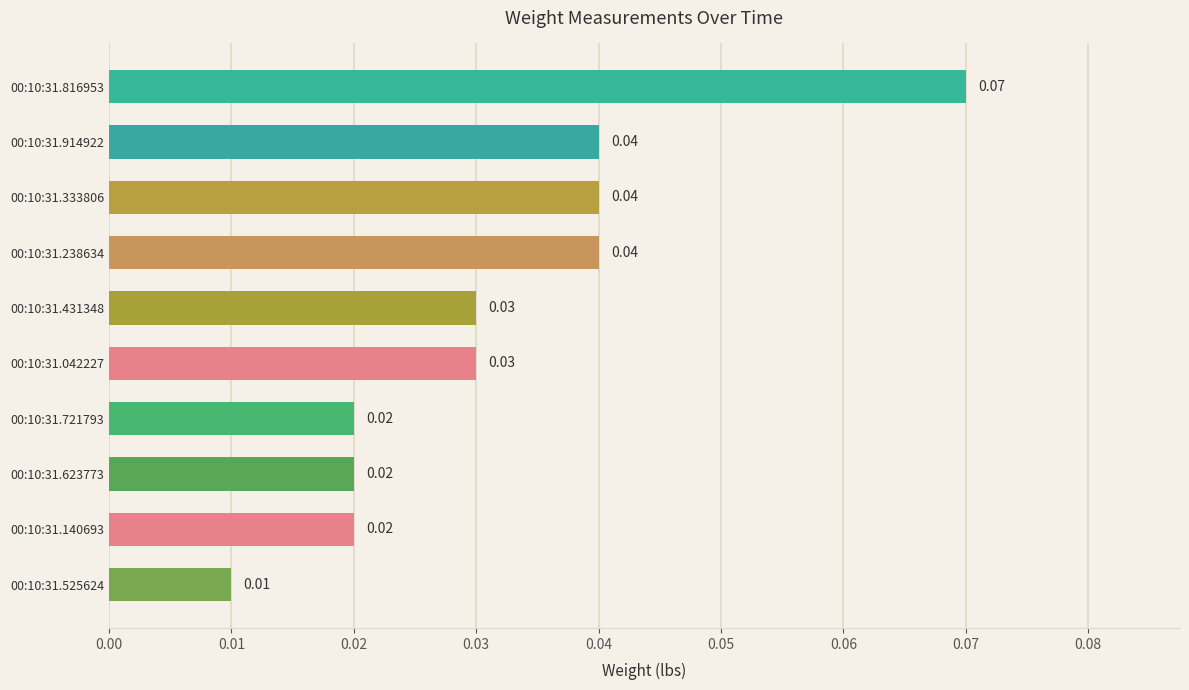

Which has a higher value, 00:10:31.042227 or 00:10:31.816953?

00:10:31.816953